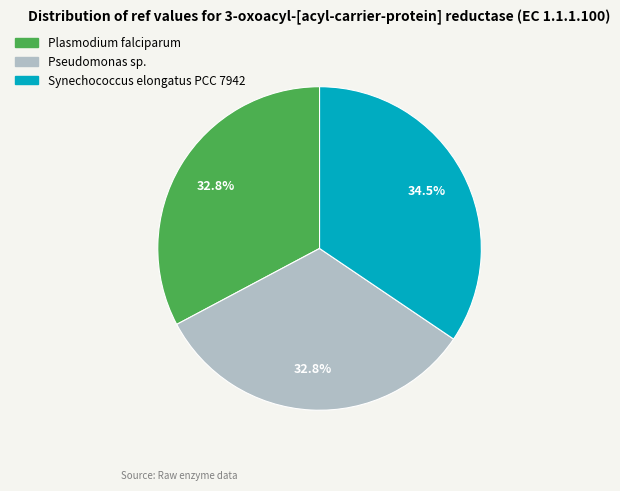

Combined, do Pseudomonas sp. and Plasmodium falciparum account for over 50%?

Yes